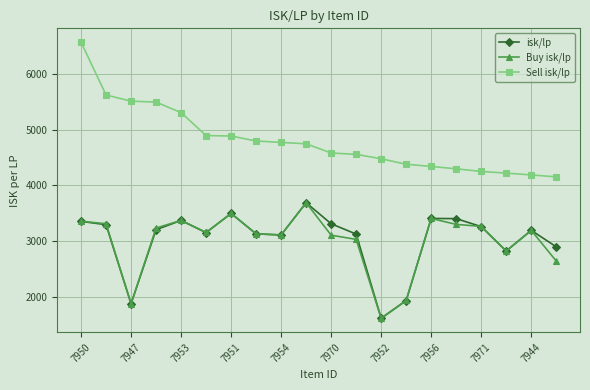

What is the value of the Buy isk/lp point at the 1st from the left?

3357.2